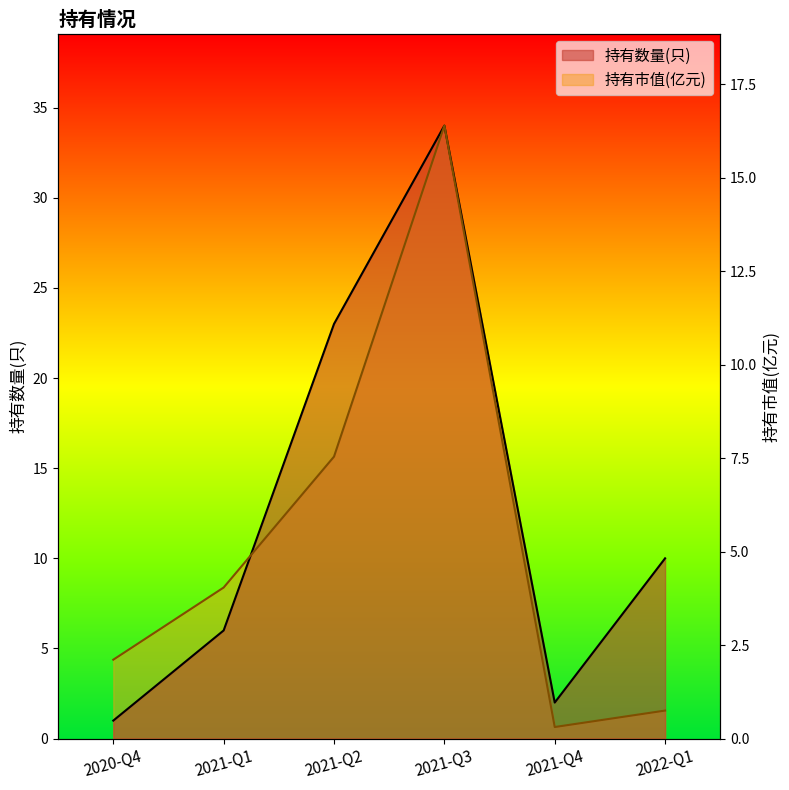

Does the chart have visible grid lines?

No